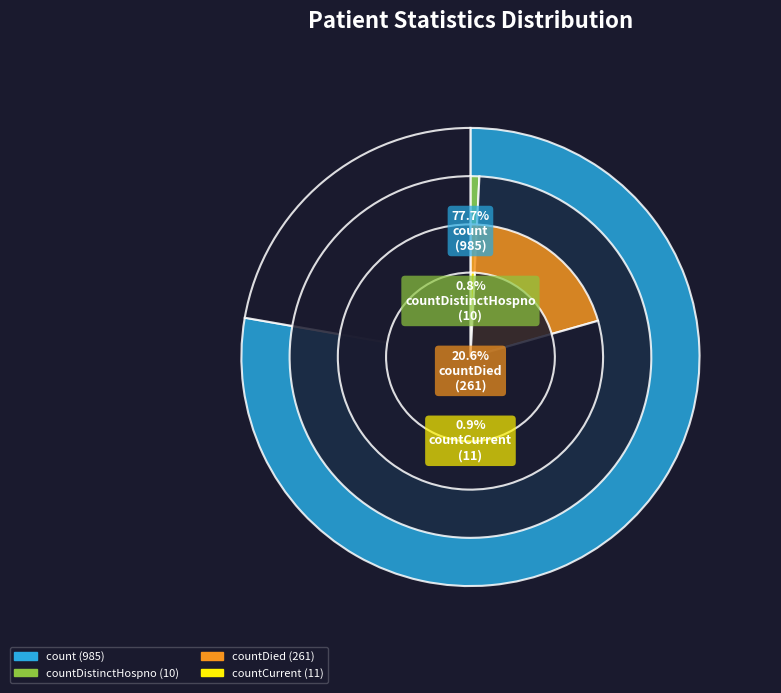

Which category accounts for the majority?

count